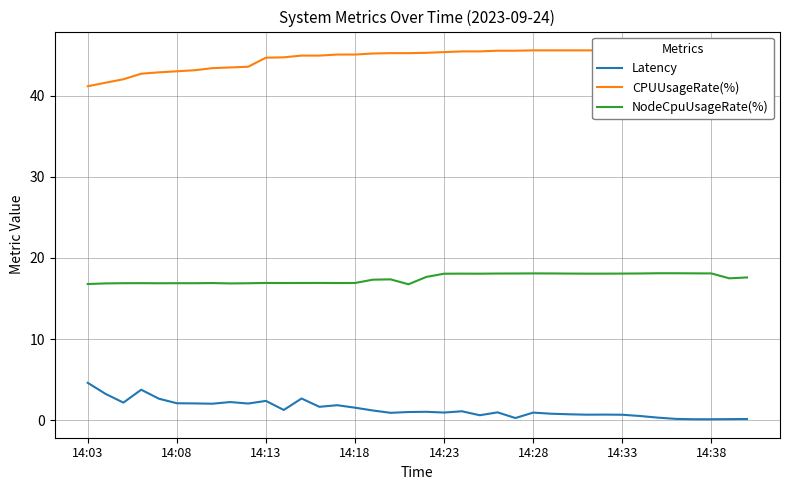

True or false: NodeCpuUsageRate(%) and Latency cross at least once.

False